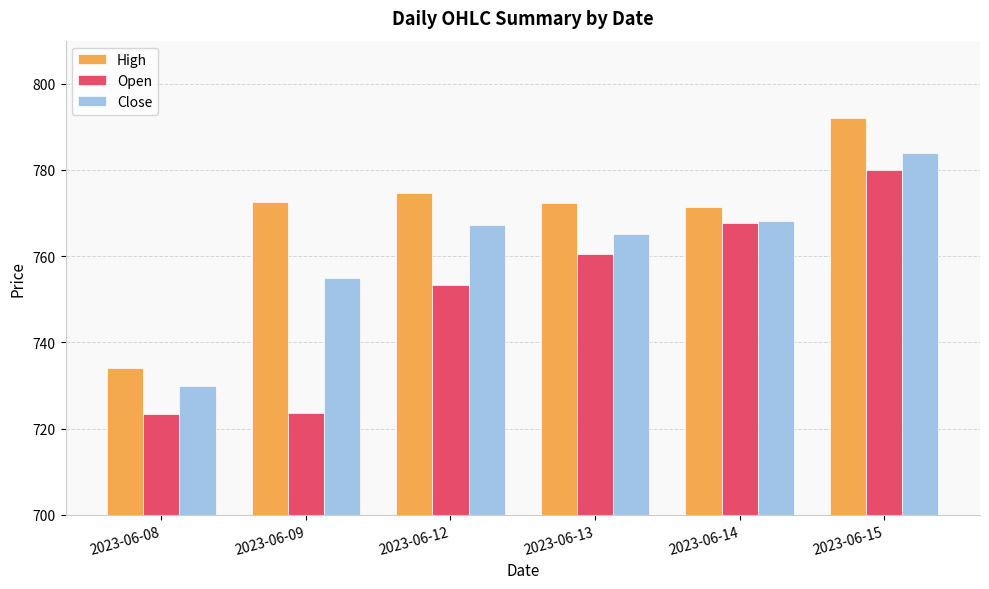

What are all the series names shown in the legend?

High, Open, Close